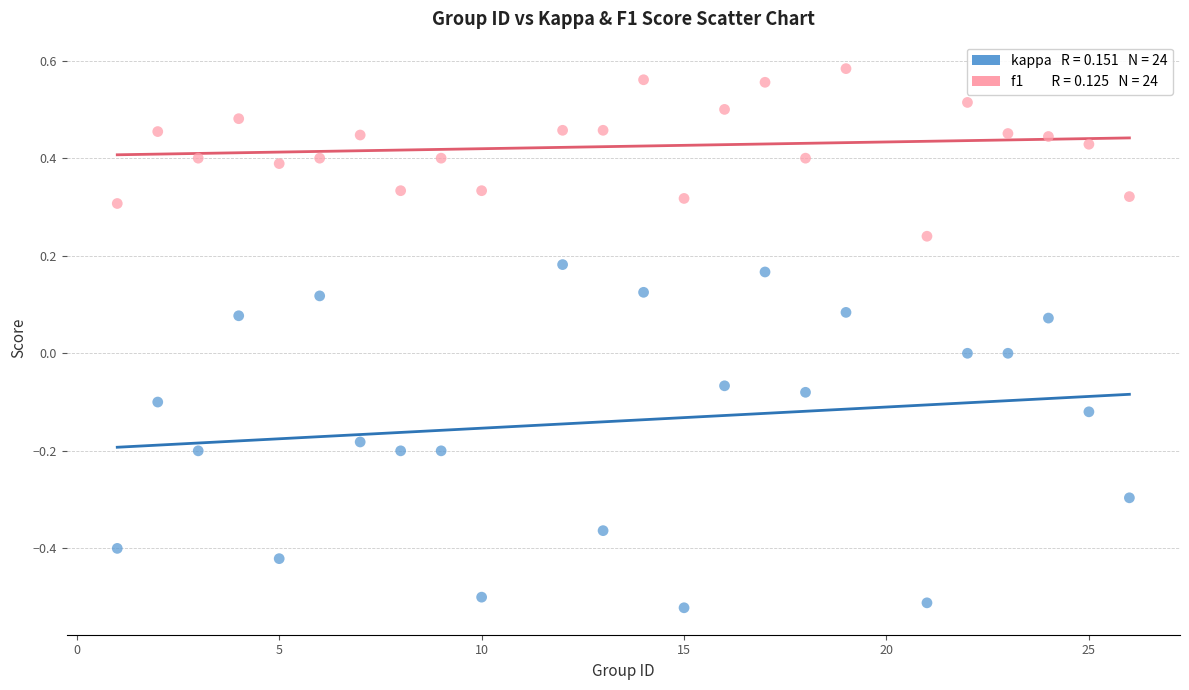

Across all data points, what is the range of Y values (max minus min)?

1.1